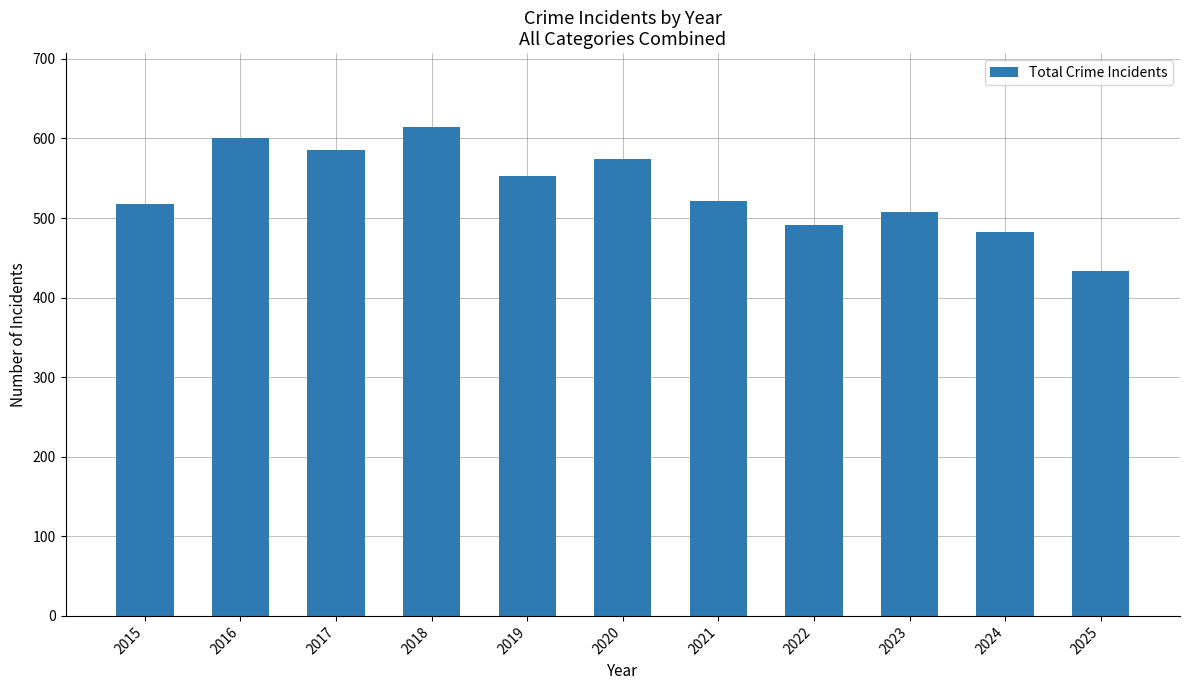

What is the value of the 5th bar from the left?

553